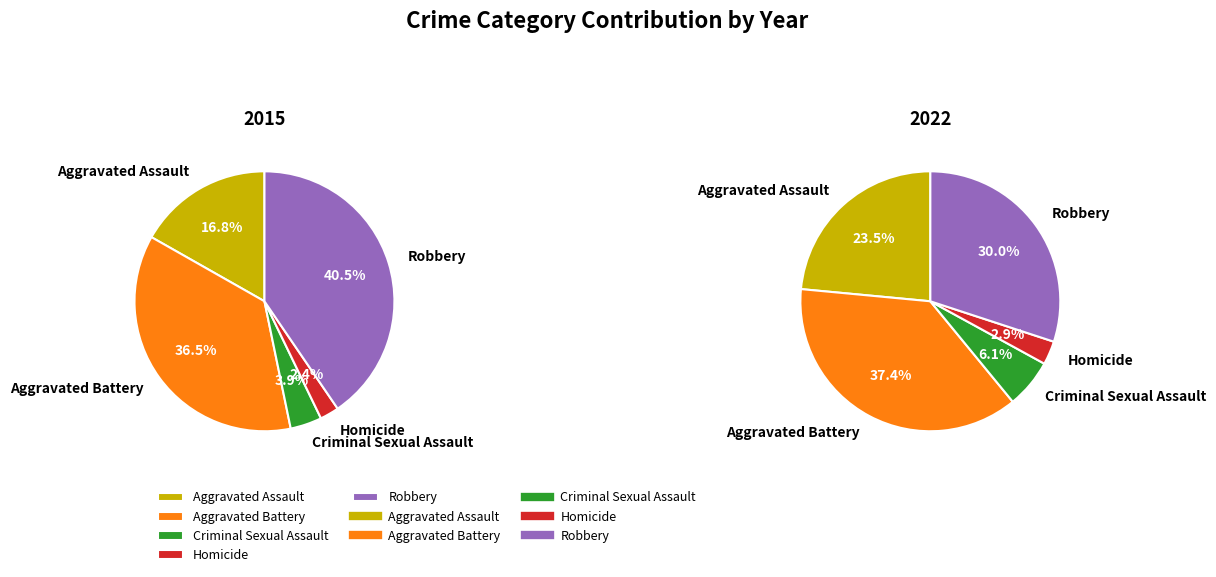

How many slices are in this pie chart?

5